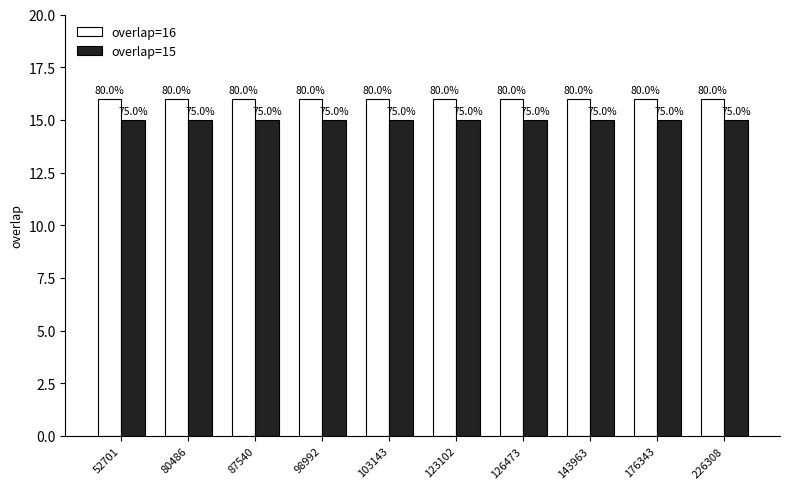

How many groups of bars are there?

10